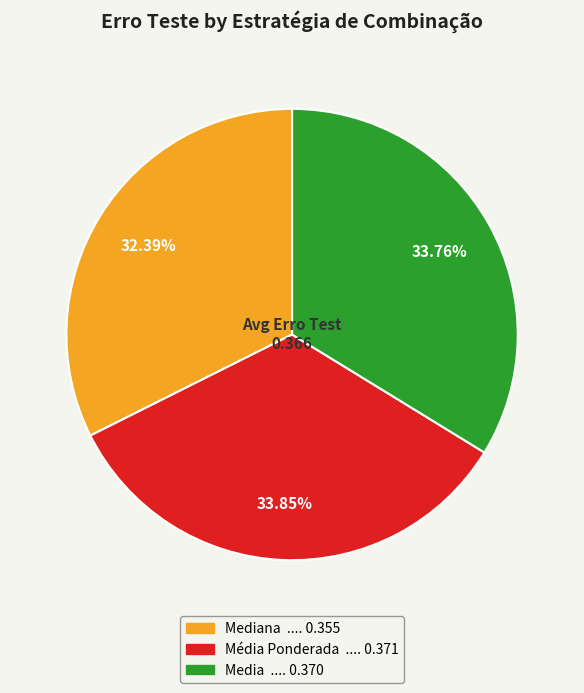

Is there any slice that represents more than half of the pie?

No